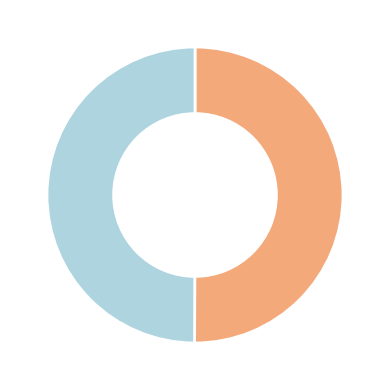

Rank the categories by value from lowest to highest.

1, 0